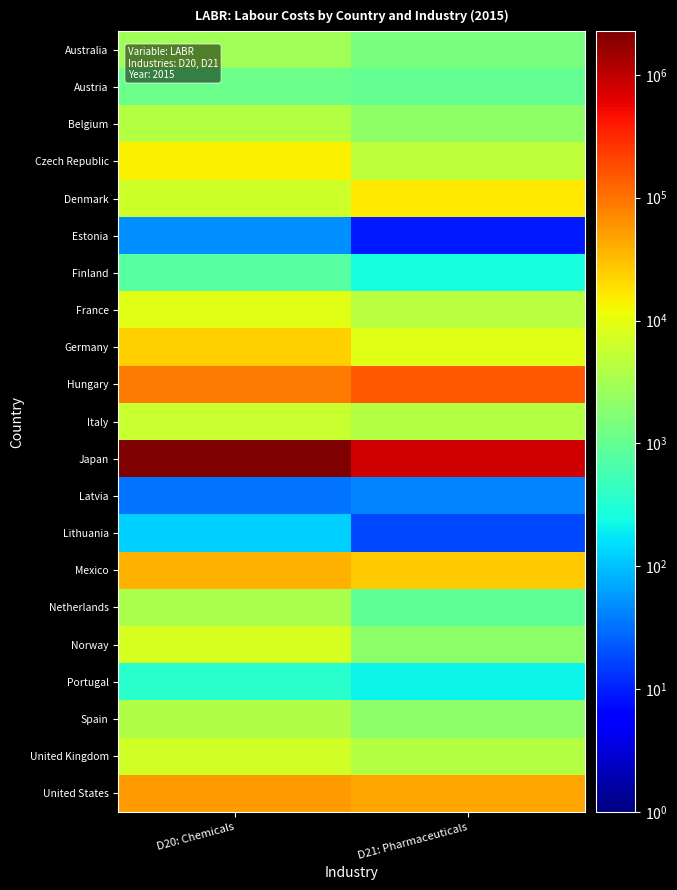

Rank the series by their maximum value, from lowest to highest.

Latvia, Estonia, Lithuania, Portugal, Finland, Austria, Australia, Netherlands, Spain, Belgium, Italy, United Kingdom, Norway, France, Czech Republic, Denmark, Germany, Mexico, United States, Hungary, Japan